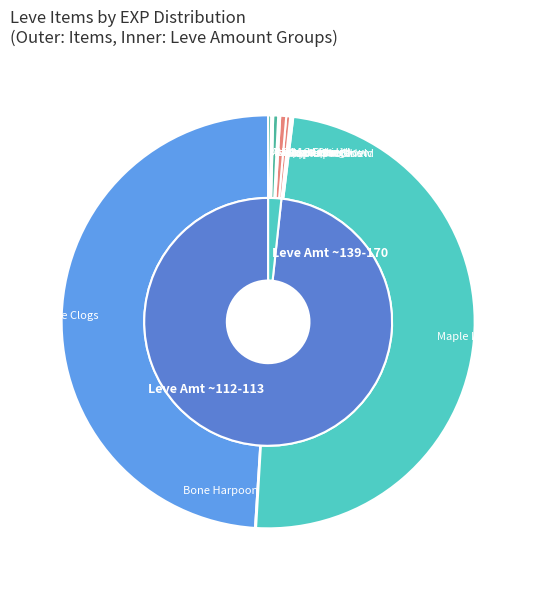

Is there any slice that represents more than half of the pie?

No